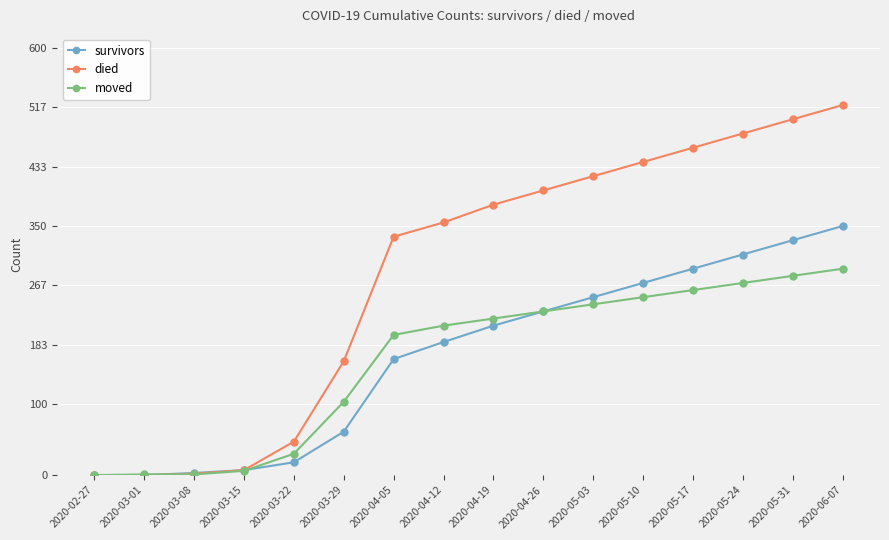

Which category has the highest value in the died series?

2020-06-07